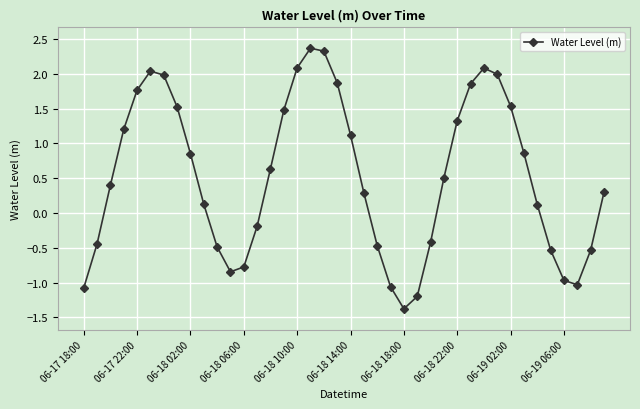

What is the sum of all values?

21.2